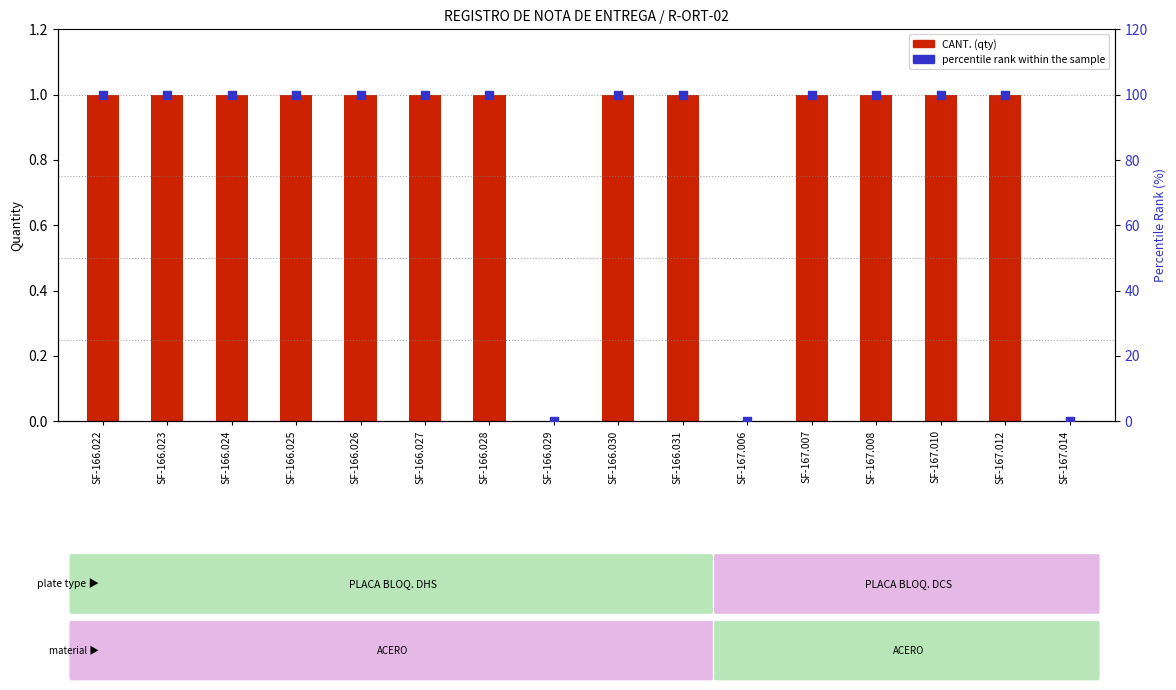

Which series has the largest total across all categories?

percentile rank within the sample